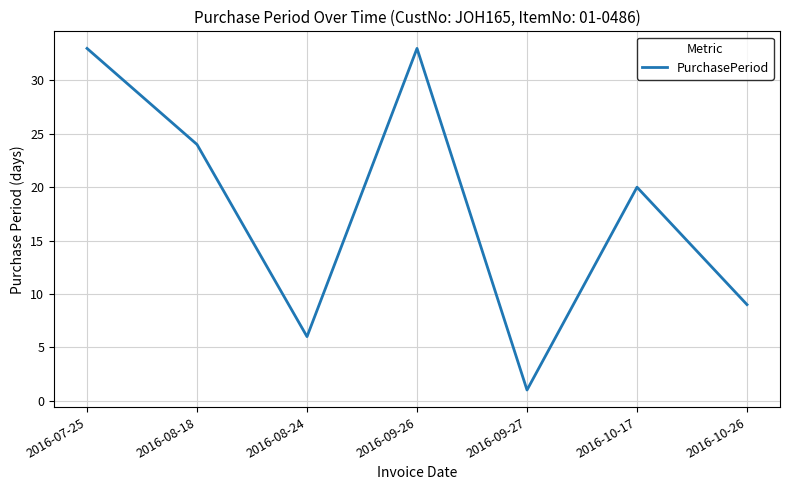

What is the sum of the values at 2016-09-26 and 2016-09-27?

34